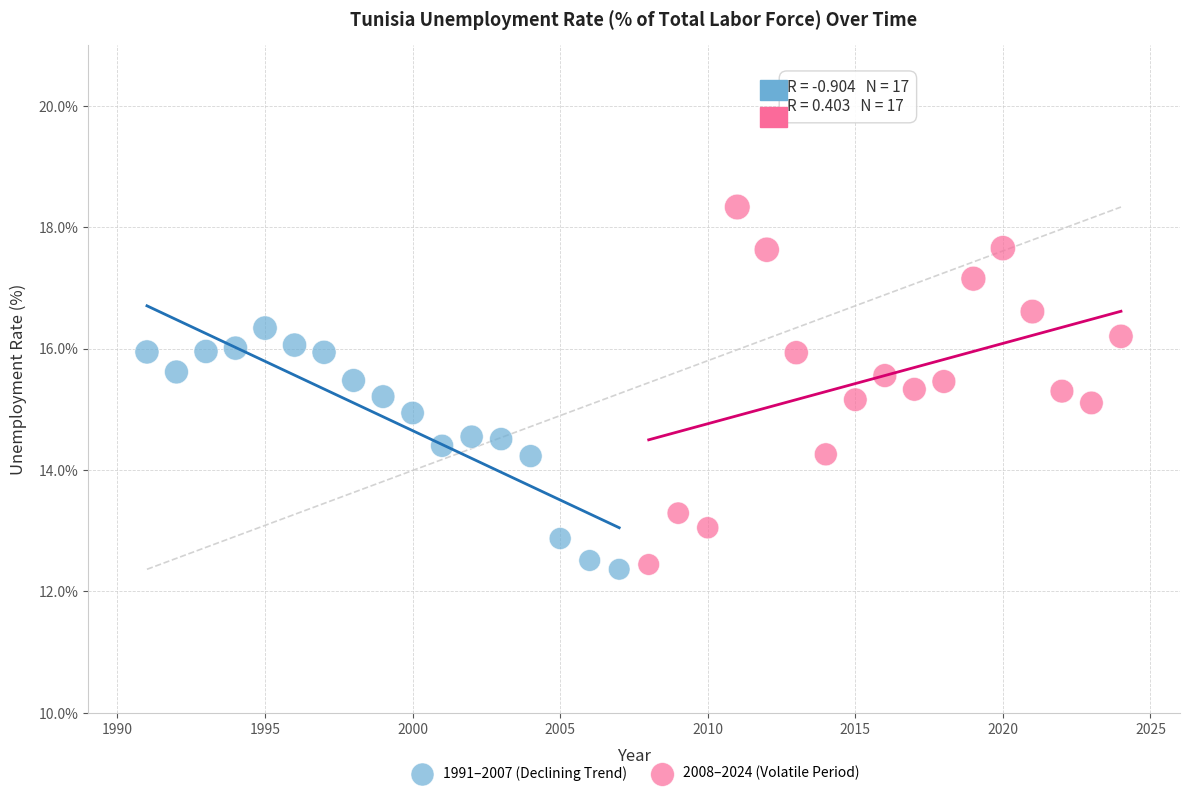

What are all the series names shown in the legend?

1991–2007 (Declining Trend), 2008–2024 (Volatile Period)